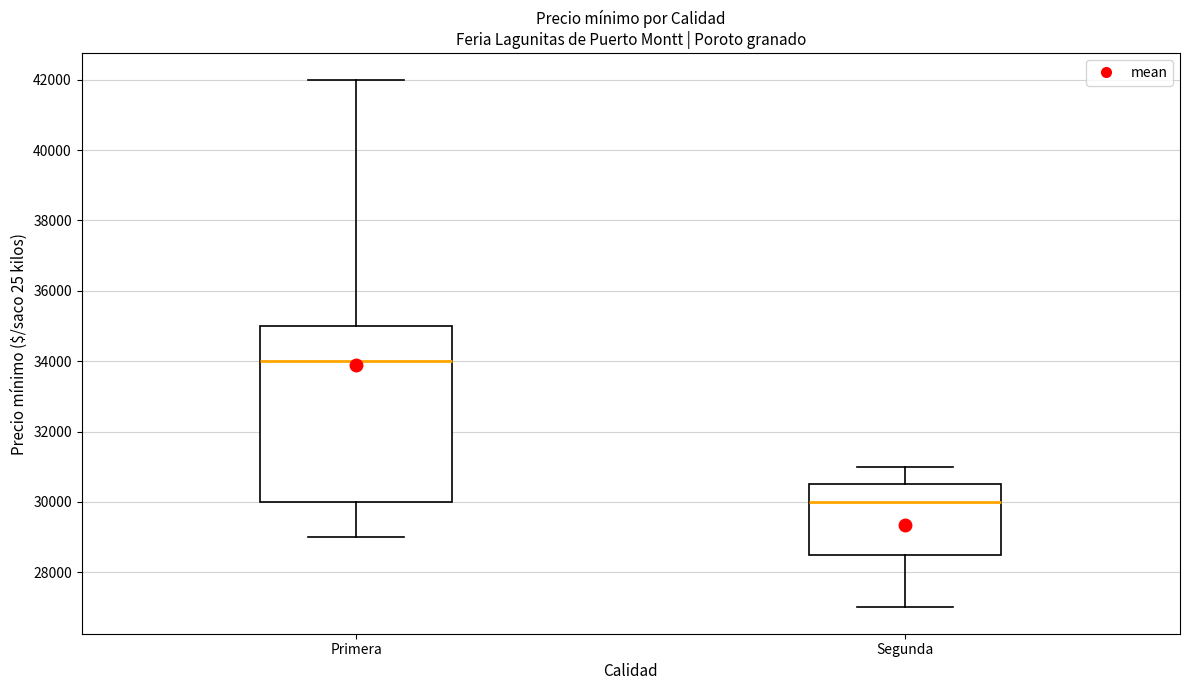

Reading left to right, transcribe this box plot: for each box, give where its median line is, the range the box spans, and where its two whiskers end, as read against the y-axis. The values are not printed on the chart, so give them approximately, as read against the axis.

Primera: median 34000, box 30000 to 35000, whiskers 29000 to 42000
Segunda: median 30000, box 28600 to 30600, whiskers 27000 to 31000